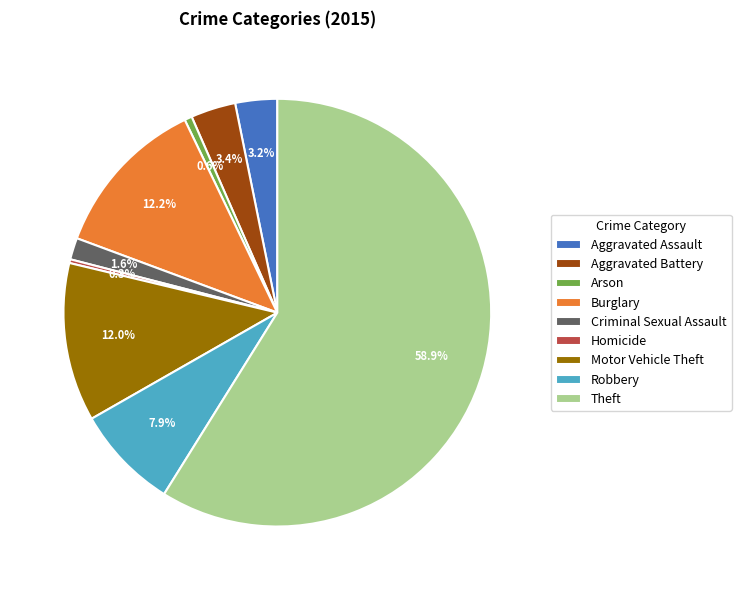

Combined, what portion of the pie is Burglary and Aggravated Battery?

15.6%